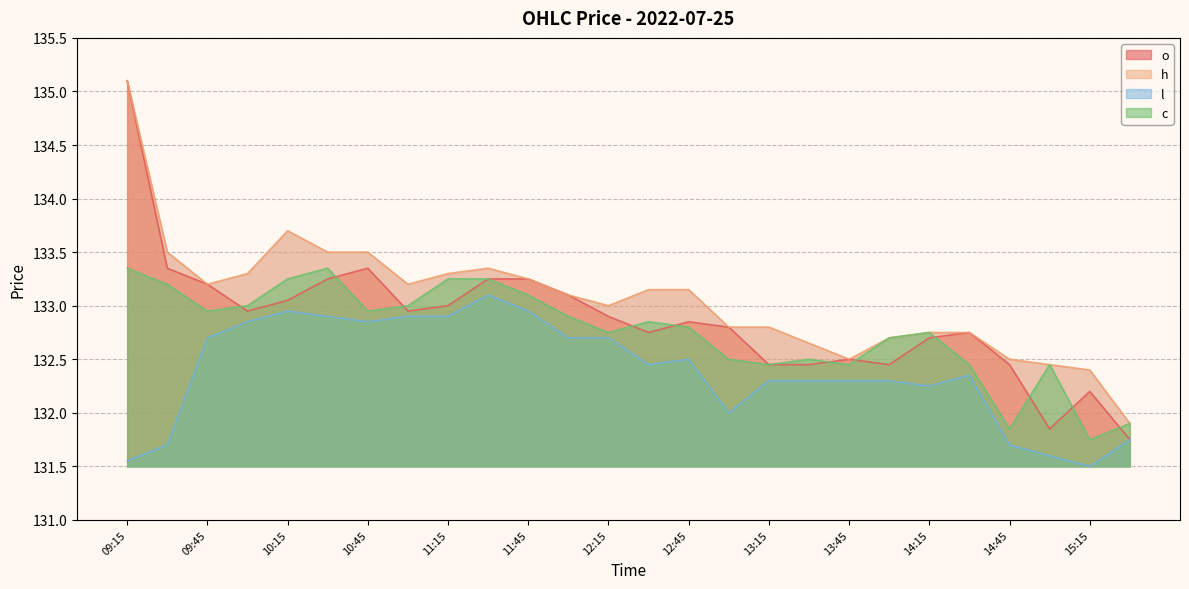

How many lines are shown in the chart?

4